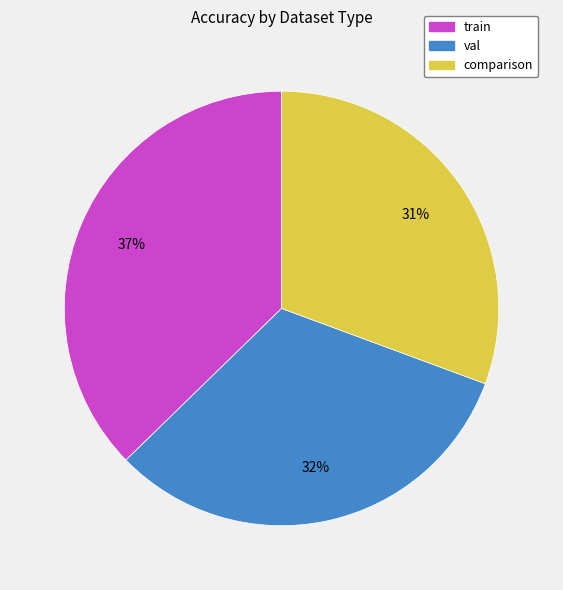

How many slices are in this pie chart?

3